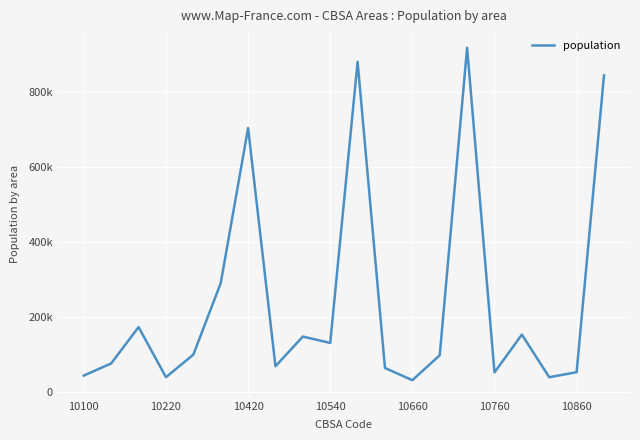

What is the average value?

244421